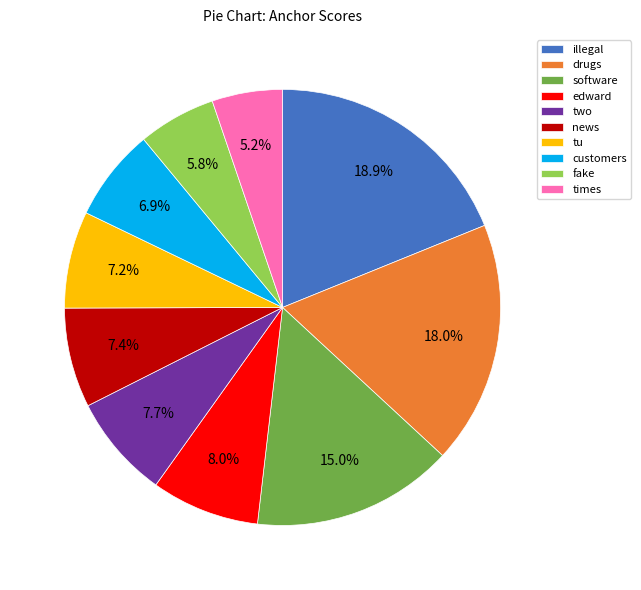

What percentage is the drugs slice, to the nearest percent?

18%